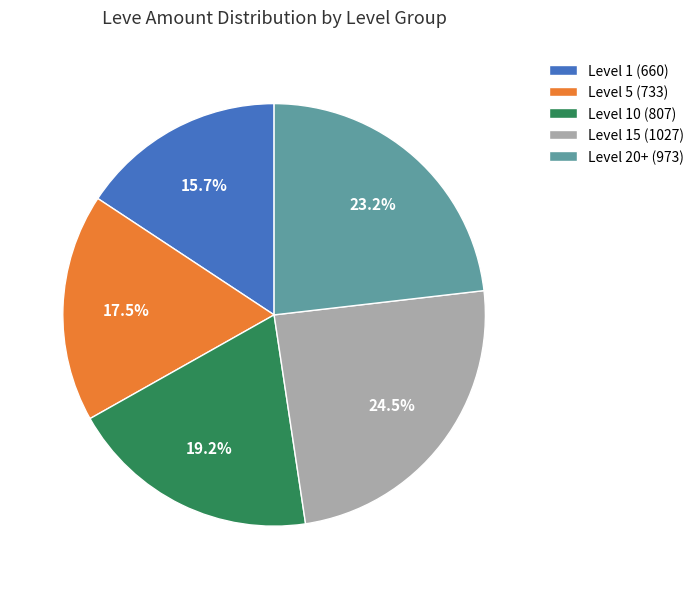

What is the largest slice in the pie chart?

Level 15 (1027)